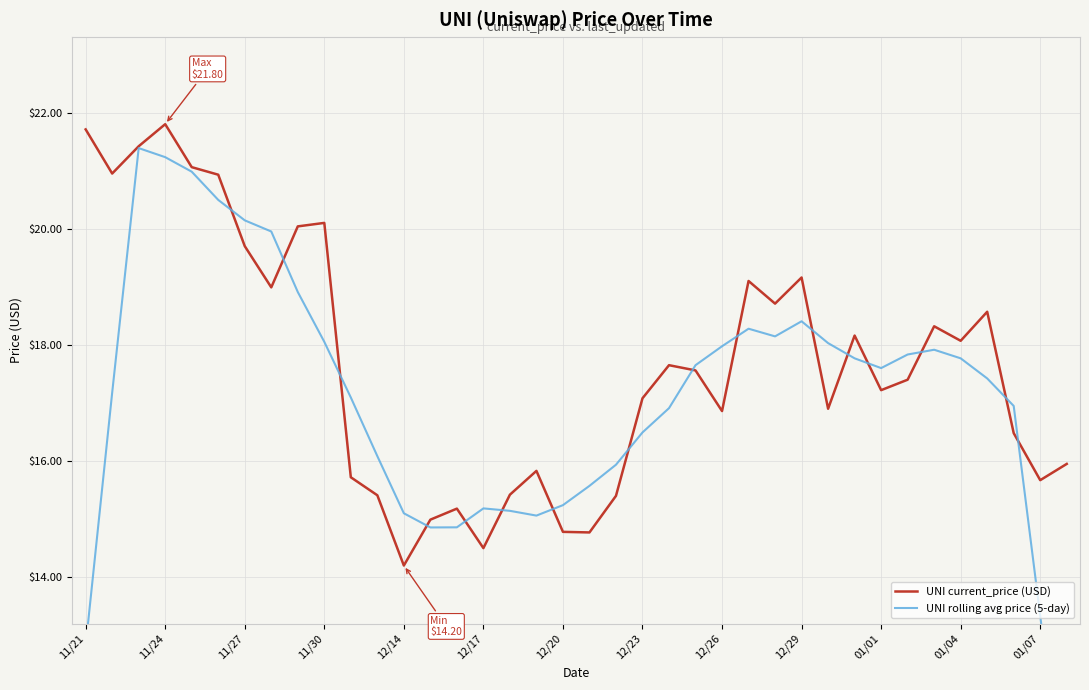

How many interior local peaks does the UNI current_price (USD) series have?

10